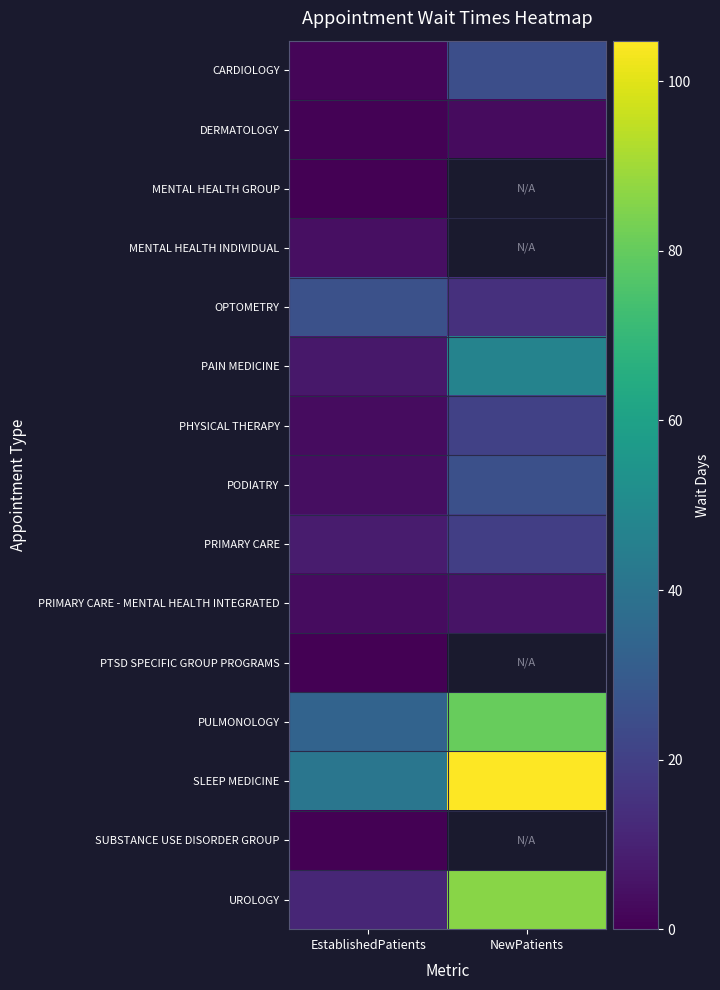

Rank the series at EstablishedPatients from highest to lowest value.

SLEEP MEDICINE, PULMONOLOGY, OPTOMETRY, UROLOGY, PRIMARY CARE, PAIN MEDICINE, MENTAL HEALTH INDIVIDUAL, PODIATRY, PHYSICAL THERAPY, PRIMARY CARE - MENTAL HEALTH INTEGRATED, CARDIOLOGY, DERMATOLOGY, MENTAL HEALTH GROUP, PTSD SPECIFIC GROUP PROGRAMS, SUBSTANCE USE DISORDER GROUP